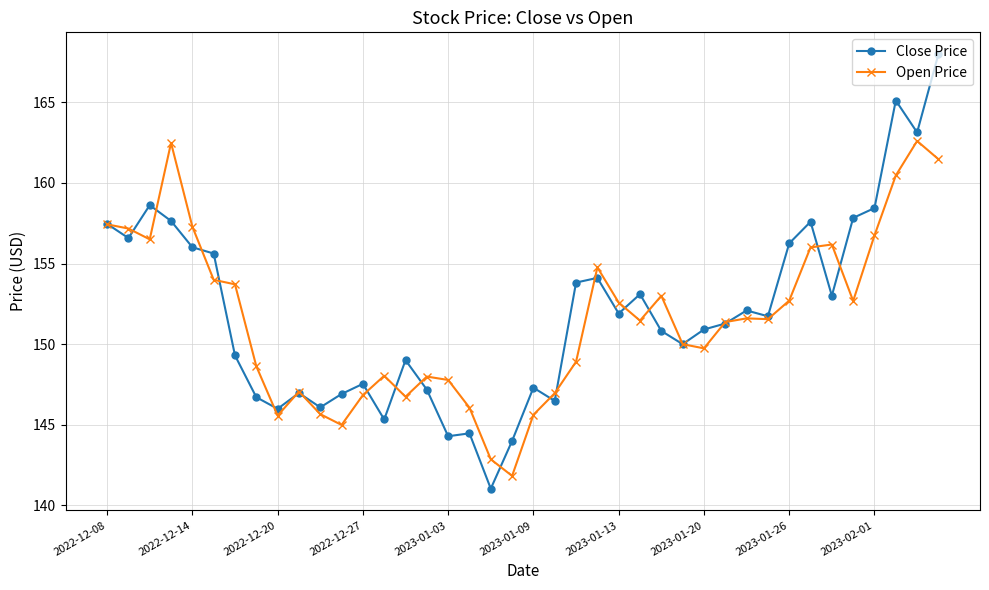

Which series has the widest spread of values?

Close Price